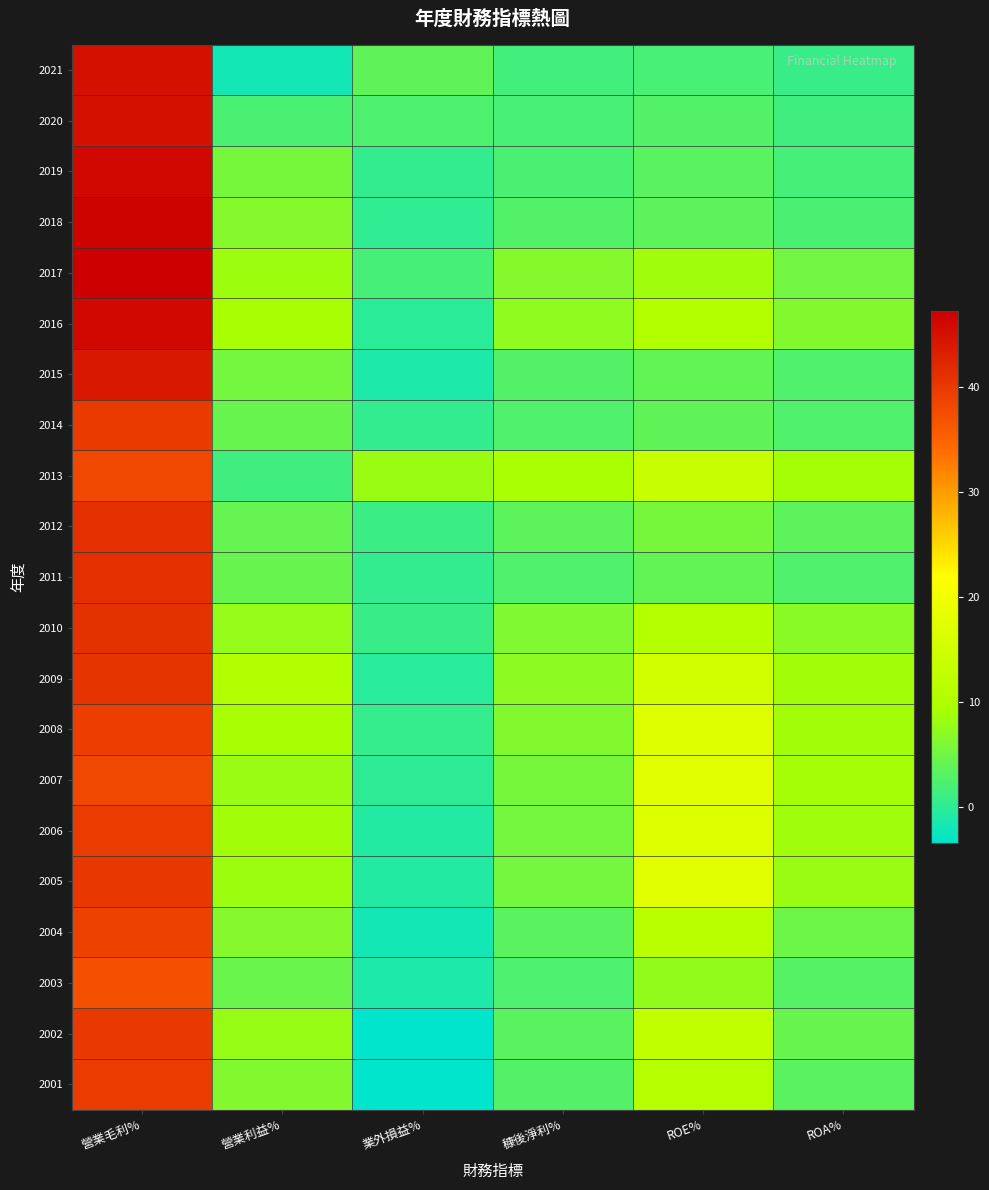

What is the maximum value shown in the chart?

47.2